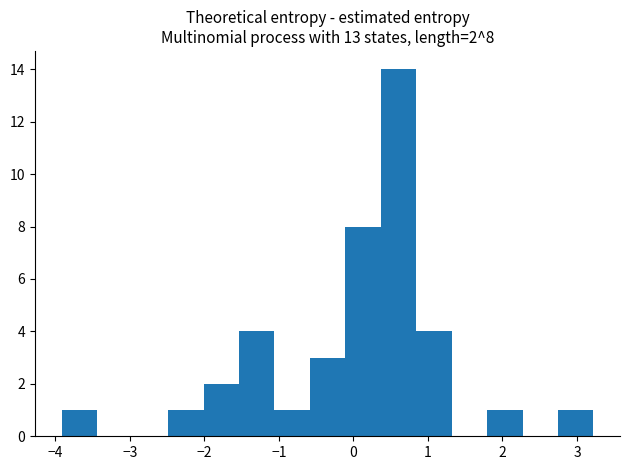

Which range on the x-axis has the tallest bar?

0.4 to 0.8